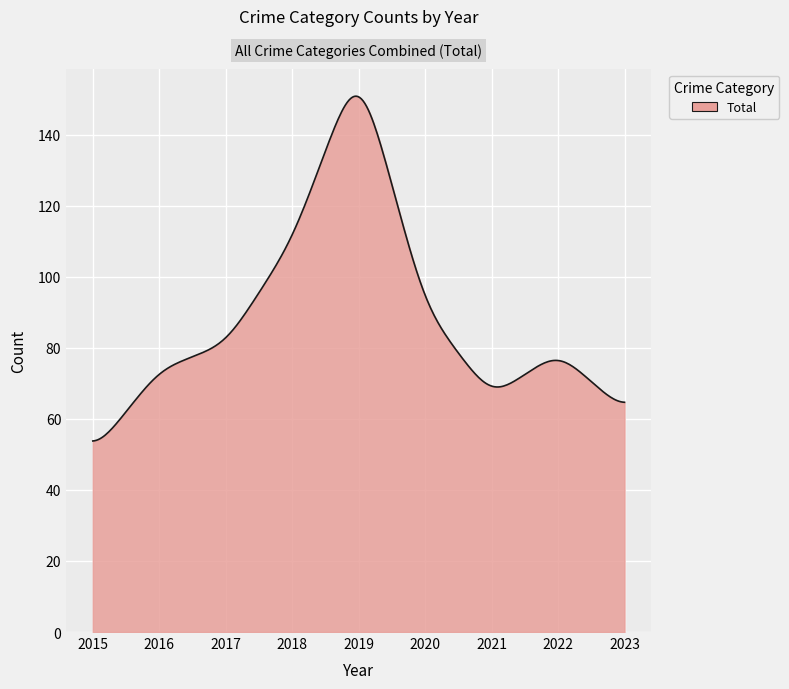

What is the greatest value displayed?

150.9